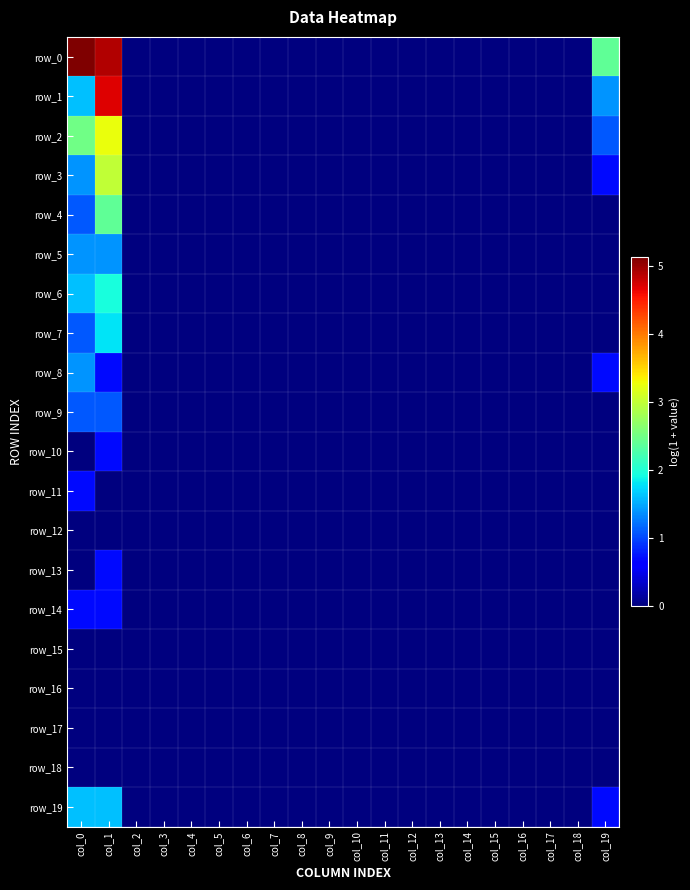

Reading left to right, transcribe all the data shown in this chart.

row_0: col_0=5.1	col_1=4.9	col_2=0.0	col_3=0.0	col_4=0.0	col_5=0.0	col_6=0.0	col_7=0.0	col_8=0.0	col_9=0.0	col_10=0.0	col_11=0.0	col_12=0.0	col_13=0.0	col_14=0.0	col_15=0.0	col_16=0.0	col_17=0.0	col_18=0.0	col_19=2.4
row_1: col_0=1.6	col_1=4.7	col_2=0.0	col_3=0.0	col_4=0.0	col_5=0.0	col_6=0.0	col_7=0.0	col_8=0.0	col_9=0.0	col_10=0.0	col_11=0.0	col_12=0.0	col_13=0.0	col_14=0.0	col_15=0.0	col_16=0.0	col_17=0.0	col_18=0.0	col_19=1.4
row_2: col_0=2.5	col_1=3.3	col_2=0.0	col_3=0.0	col_4=0.0	col_5=0.0	col_6=0.0	col_7=0.0	col_8=0.0	col_9=0.0	col_10=0.0	col_11=0.0	col_12=0.0	col_13=0.0	col_14=0.0	col_15=0.0	col_16=0.0	col_17=0.0	col_18=0.0	col_19=1.1
row_3: col_0=1.4	col_1=3.0	col_2=0.0	col_3=0.0	col_4=0.0	col_5=0.0	col_6=0.0	col_7=0.0	col_8=0.0	col_9=0.0	col_10=0.0	col_11=0.0	col_12=0.0	col_13=0.0	col_14=0.0	col_15=0.0	col_16=0.0	col_17=0.0	col_18=0.0	col_19=0.7
row_4: col_0=1.1	col_1=2.4	col_2=0.0	col_3=0.0	col_4=0.0	col_5=0.0	col_6=0.0	col_7=0.0	col_8=0.0	col_9=0.0	col_10=0.0	col_11=0.0	col_12=0.0	col_13=0.0	col_14=0.0	col_15=0.0	col_16=0.0	col_17=0.0	col_18=0.0	col_19=0.0
row_5: col_0=1.4	col_1=1.4	col_2=0.0	col_3=0.0	col_4=0.0	col_5=0.0	col_6=0.0	col_7=0.0	col_8=0.0	col_9=0.0	col_10=0.0	col_11=0.0	col_12=0.0	col_13=0.0	col_14=0.0	col_15=0.0	col_16=0.0	col_17=0.0	col_18=0.0	col_19=0.0
row_6: col_0=1.6	col_1=1.9	col_2=0.0	col_3=0.0	col_4=0.0	col_5=0.0	col_6=0.0	col_7=0.0	col_8=0.0	col_9=0.0	col_10=0.0	col_11=0.0	col_12=0.0	col_13=0.0	col_14=0.0	col_15=0.0	col_16=0.0	col_17=0.0	col_18=0.0	col_19=0.0
row_7: col_0=1.1	col_1=1.8	col_2=0.0	col_3=0.0	col_4=0.0	col_5=0.0	col_6=0.0	col_7=0.0	col_8=0.0	col_9=0.0	col_10=0.0	col_11=0.0	col_12=0.0	col_13=0.0	col_14=0.0	col_15=0.0	col_16=0.0	col_17=0.0	col_18=0.0	col_19=0.0
row_8: col_0=1.4	col_1=0.7	col_2=0.0	col_3=0.0	col_4=0.0	col_5=0.0	col_6=0.0	col_7=0.0	col_8=0.0	col_9=0.0	col_10=0.0	col_11=0.0	col_12=0.0	col_13=0.0	col_14=0.0	col_15=0.0	col_16=0.0	col_17=0.0	col_18=0.0	col_19=0.7
row_9: col_0=1.1	col_1=1.1	col_2=0.0	col_3=0.0	col_4=0.0	col_5=0.0	col_6=0.0	col_7=0.0	col_8=0.0	col_9=0.0	col_10=0.0	col_11=0.0	col_12=0.0	col_13=0.0	col_14=0.0	col_15=0.0	col_16=0.0	col_17=0.0	col_18=0.0	col_19=0.0
row_10: col_0=0.0	col_1=0.7	col_2=0.0	col_3=0.0	col_4=0.0	col_5=0.0	col_6=0.0	col_7=0.0	col_8=0.0	col_9=0.0	col_10=0.0	col_11=0.0	col_12=0.0	col_13=0.0	col_14=0.0	col_15=0.0	col_16=0.0	col_17=0.0	col_18=0.0	col_19=0.0
row_11: col_0=0.7	col_1=0.0	col_2=0.0	col_3=0.0	col_4=0.0	col_5=0.0	col_6=0.0	col_7=0.0	col_8=0.0	col_9=0.0	col_10=0.0	col_11=0.0	col_12=0.0	col_13=0.0	col_14=0.0	col_15=0.0	col_16=0.0	col_17=0.0	col_18=0.0	col_19=0.0
row_12: col_0=0.0	col_1=0.0	col_2=0.0	col_3=0.0	col_4=0.0	col_5=0.0	col_6=0.0	col_7=0.0	col_8=0.0	col_9=0.0	col_10=0.0	col_11=0.0	col_12=0.0	col_13=0.0	col_14=0.0	col_15=0.0	col_16=0.0	col_17=0.0	col_18=0.0	col_19=0.0
row_13: col_0=0.0	col_1=0.7	col_2=0.0	col_3=0.0	col_4=0.0	col_5=0.0	col_6=0.0	col_7=0.0	col_8=0.0	col_9=0.0	col_10=0.0	col_11=0.0	col_12=0.0	col_13=0.0	col_14=0.0	col_15=0.0	col_16=0.0	col_17=0.0	col_18=0.0	col_19=0.0
row_14: col_0=0.7	col_1=0.7	col_2=0.0	col_3=0.0	col_4=0.0	col_5=0.0	col_6=0.0	col_7=0.0	col_8=0.0	col_9=0.0	col_10=0.0	col_11=0.0	col_12=0.0	col_13=0.0	col_14=0.0	col_15=0.0	col_16=0.0	col_17=0.0	col_18=0.0	col_19=0.0
row_15: col_0=0.0	col_1=0.0	col_2=0.0	col_3=0.0	col_4=0.0	col_5=0.0	col_6=0.0	col_7=0.0	col_8=0.0	col_9=0.0	col_10=0.0	col_11=0.0	col_12=0.0	col_13=0.0	col_14=0.0	col_15=0.0	col_16=0.0	col_17=0.0	col_18=0.0	col_19=0.0
row_16: col_0=0.0	col_1=0.0	col_2=0.0	col_3=0.0	col_4=0.0	col_5=0.0	col_6=0.0	col_7=0.0	col_8=0.0	col_9=0.0	col_10=0.0	col_11=0.0	col_12=0.0	col_13=0.0	col_14=0.0	col_15=0.0	col_16=0.0	col_17=0.0	col_18=0.0	col_19=0.0
row_17: col_0=0.0	col_1=0.0	col_2=0.0	col_3=0.0	col_4=0.0	col_5=0.0	col_6=0.0	col_7=0.0	col_8=0.0	col_9=0.0	col_10=0.0	col_11=0.0	col_12=0.0	col_13=0.0	col_14=0.0	col_15=0.0	col_16=0.0	col_17=0.0	col_18=0.0	col_19=0.0
row_18: col_0=0.0	col_1=0.0	col_2=0.0	col_3=0.0	col_4=0.0	col_5=0.0	col_6=0.0	col_7=0.0	col_8=0.0	col_9=0.0	col_10=0.0	col_11=0.0	col_12=0.0	col_13=0.0	col_14=0.0	col_15=0.0	col_16=0.0	col_17=0.0	col_18=0.0	col_19=0.0
row_19: col_0=1.6	col_1=1.6	col_2=0.0	col_3=0.0	col_4=0.0	col_5=0.0	col_6=0.0	col_7=0.0	col_8=0.0	col_9=0.0	col_10=0.0	col_11=0.0	col_12=0.0	col_13=0.0	col_14=0.0	col_15=0.0	col_16=0.0	col_17=0.0	col_18=0.0	col_19=0.7